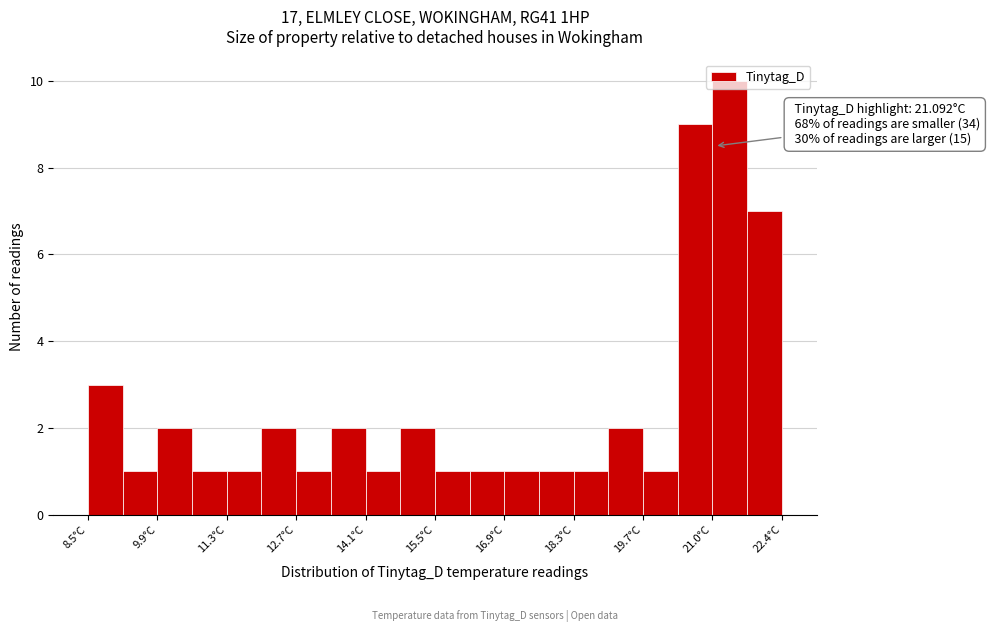

Read against the x-axis, roughly where is the centre of the tallest bar?

21.4